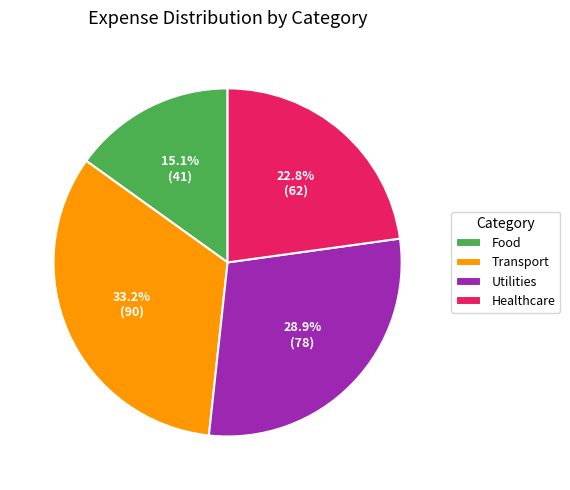

Which has a higher value, Healthcare or Food?

Healthcare